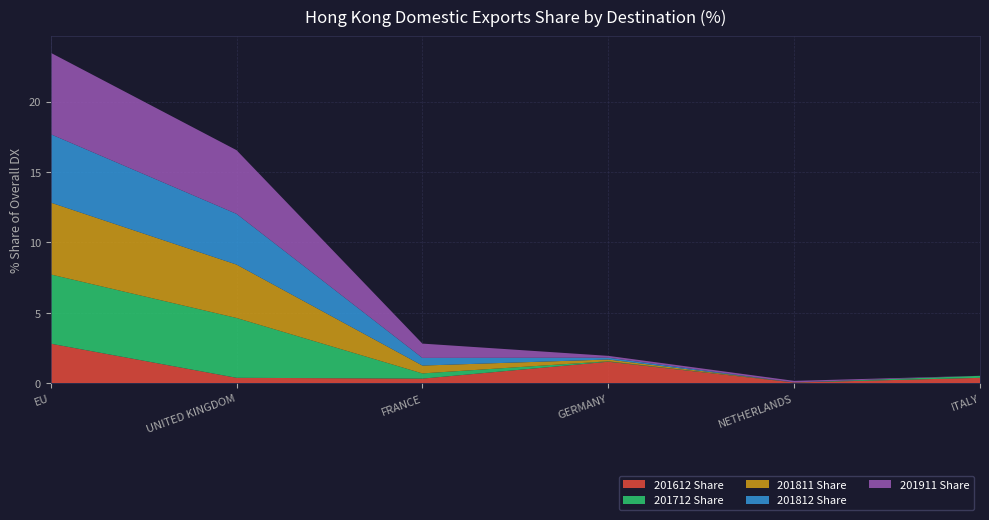

Reading left to right, what are all the values shown in this chart?

201612 Share: 2.8	0.4	0.3	1.5	0.1	0.4
201712 Share: 4.9	4.2	0.4	0.0	0.0	0.1
201811 Share: 5.1	3.8	0.6	0.1	0.0	0.0
201812 Share: 4.9	3.6	0.5	0.1	0.0	0.0
201911 Share: 5.8	4.5	1.0	0.1	0.1	0.0